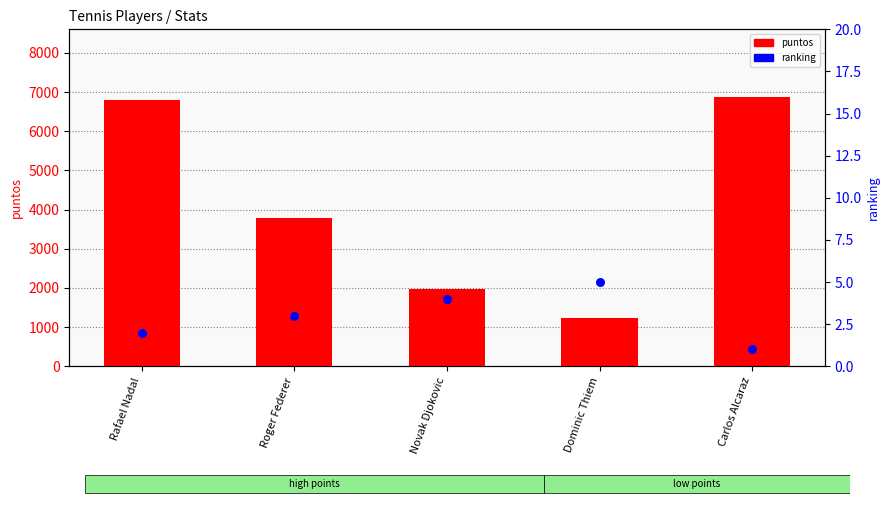

Is the value of ranking at Carlos Alcaraz greater than the value of puntos at Dominic Thiem?

No